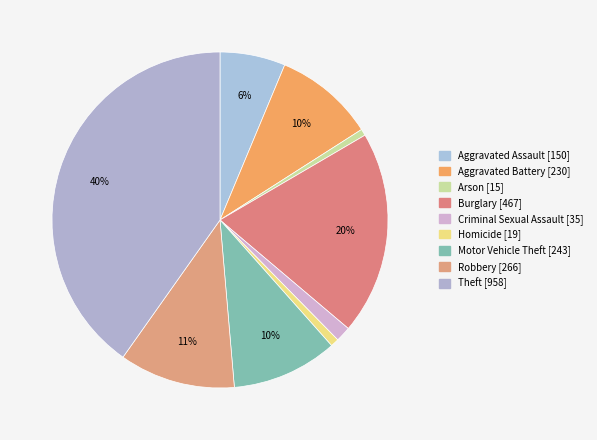

Combined, do Criminal Sexual Assault and Aggravated Battery account for over 50%?

No